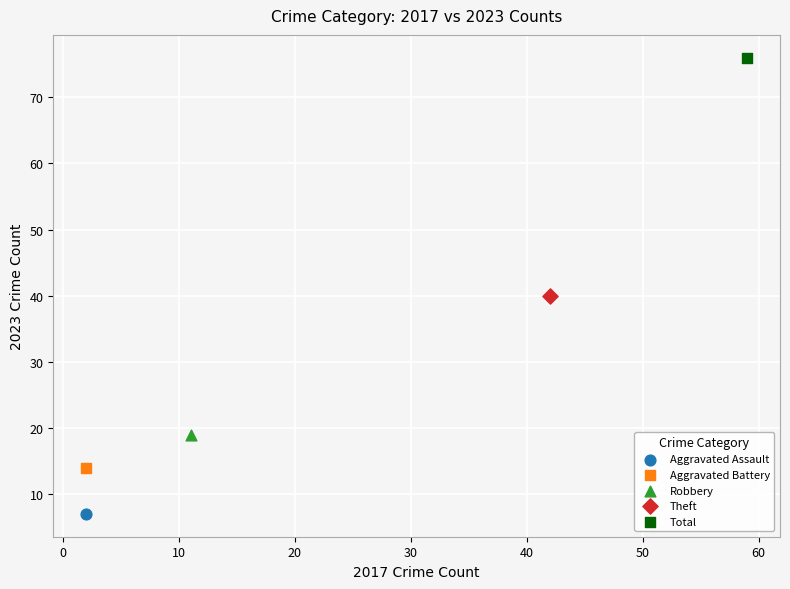

What are all the series names shown in the legend?

Aggravated Assault, Aggravated Battery, Robbery, Theft, Total